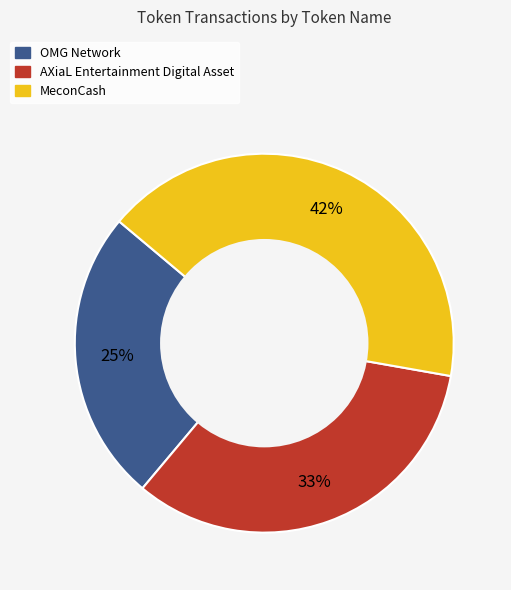

Does OMG Network account for over 50% of the chart?

No